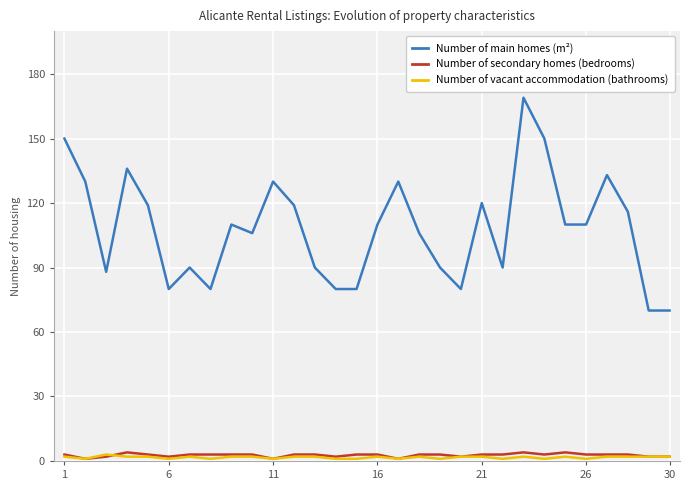

Does the chart display data point markers on the line(s)?

No